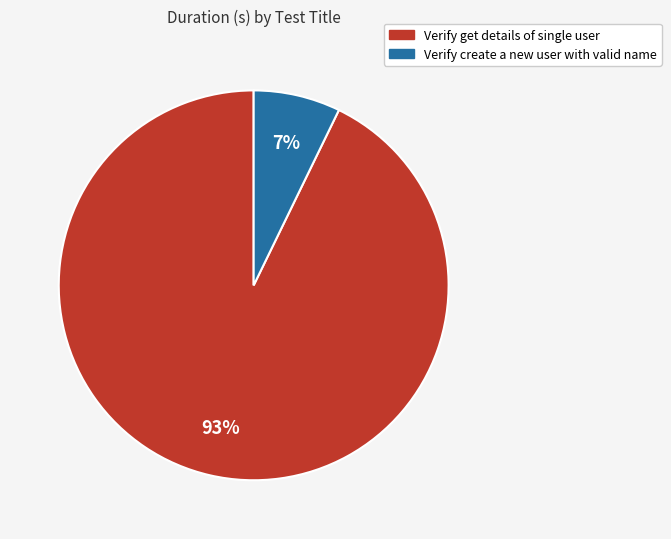

Combined, do Verify get details of single user and Verify create a new user with valid name account for over 50%?

Yes